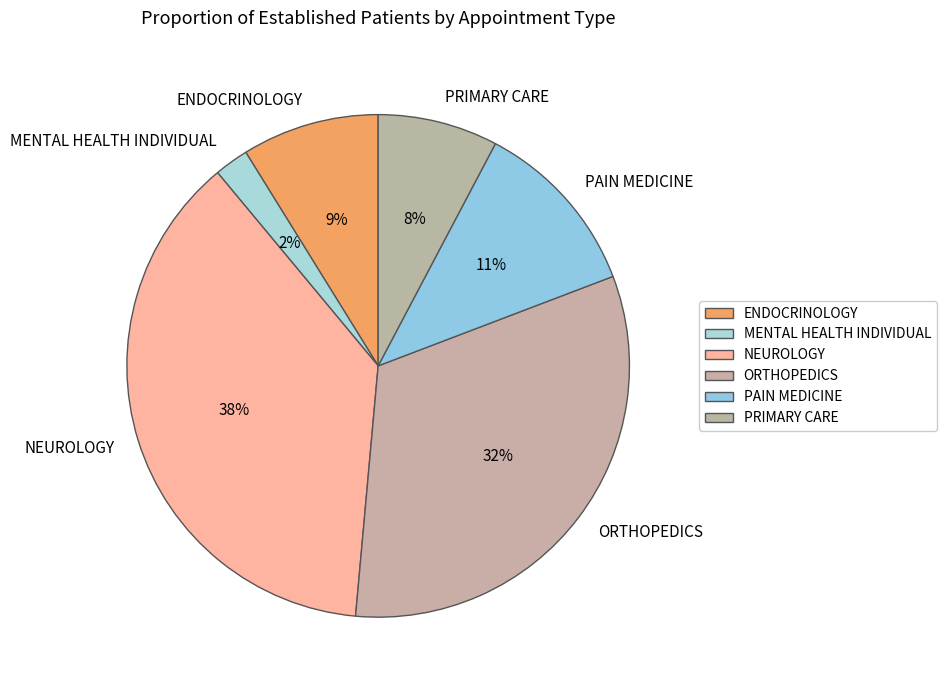

Is the sum of PRIMARY CARE and ORTHOPEDICS greater than half?

No